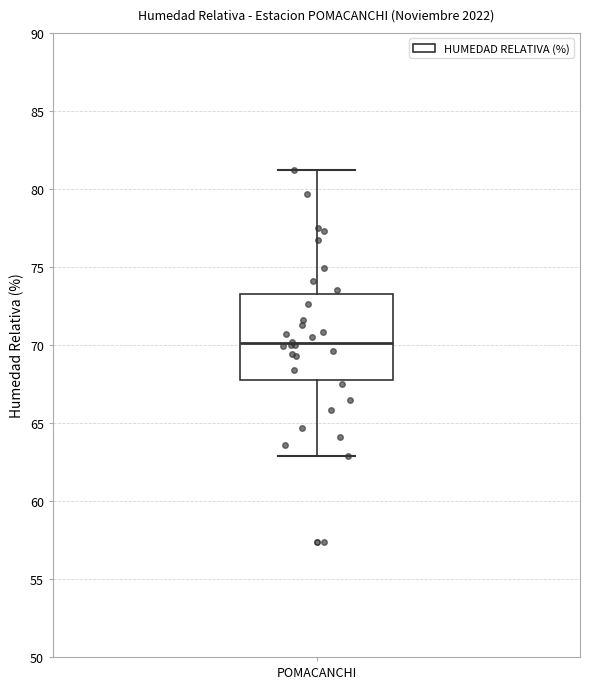

Where does the median line of the box for POMACANCHI sit on the y-axis? The values are not printed on the chart, so give them approximately, as read against the axis.

70.0